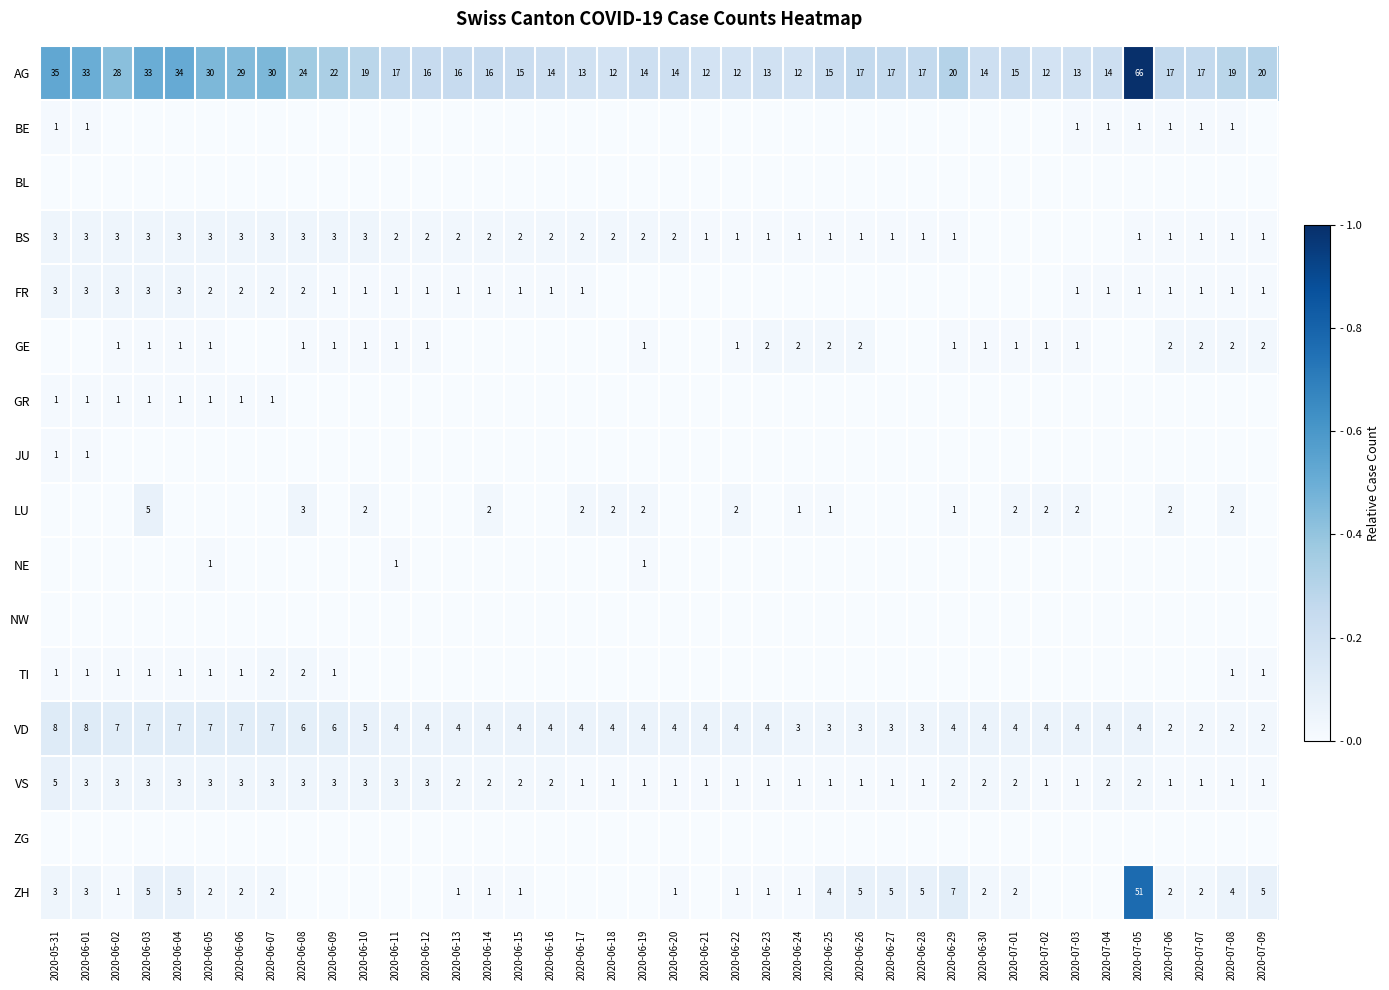

What is the average value of the VD series?

4